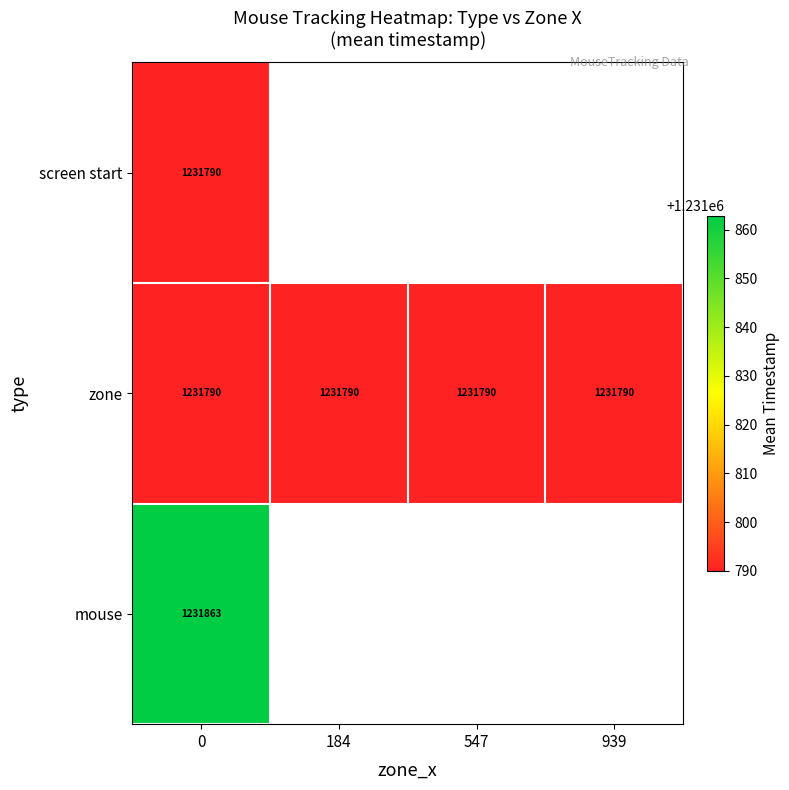

How many categories are shown in the chart?

4